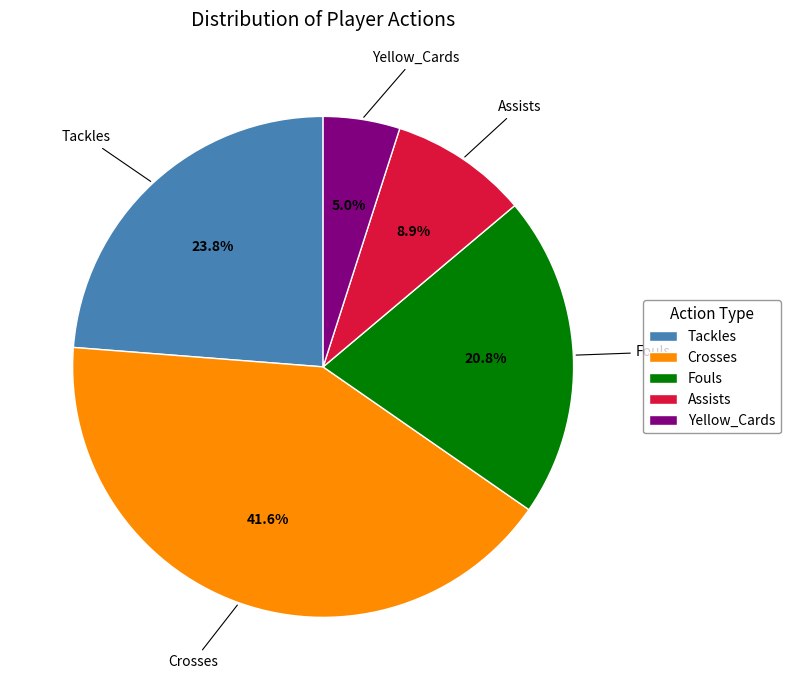

Which category has the smallest portion of the pie?

Yellow_Cards